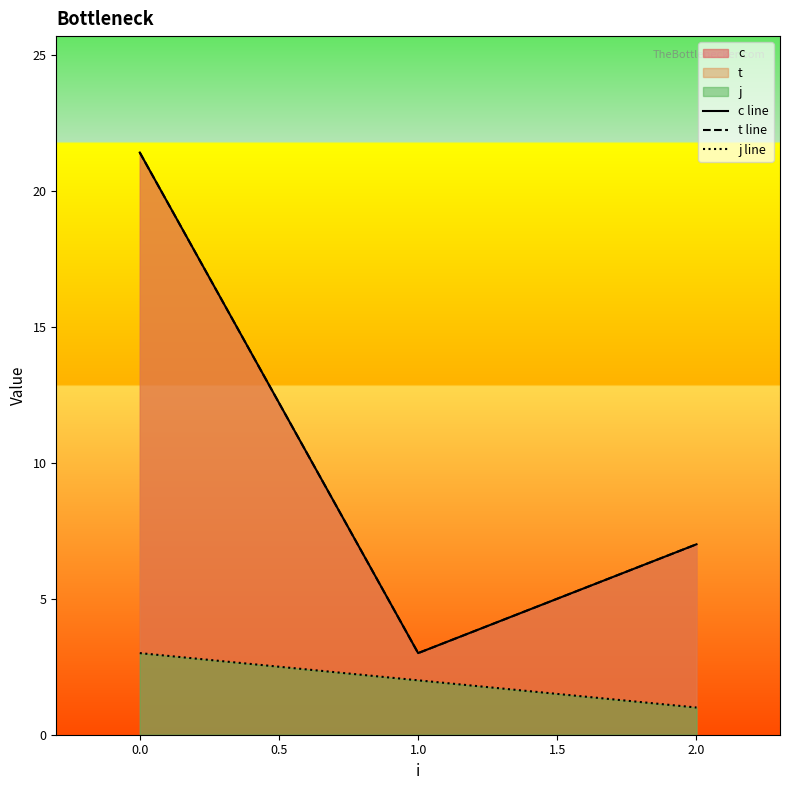

The value of c line at 2.0 is 2.5. True or false?

False